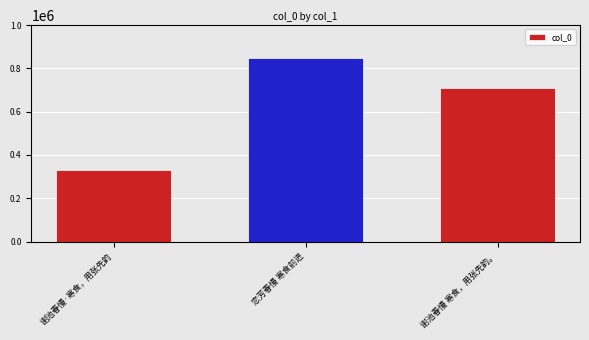

What is the difference between the maximum and minimum values?

516272